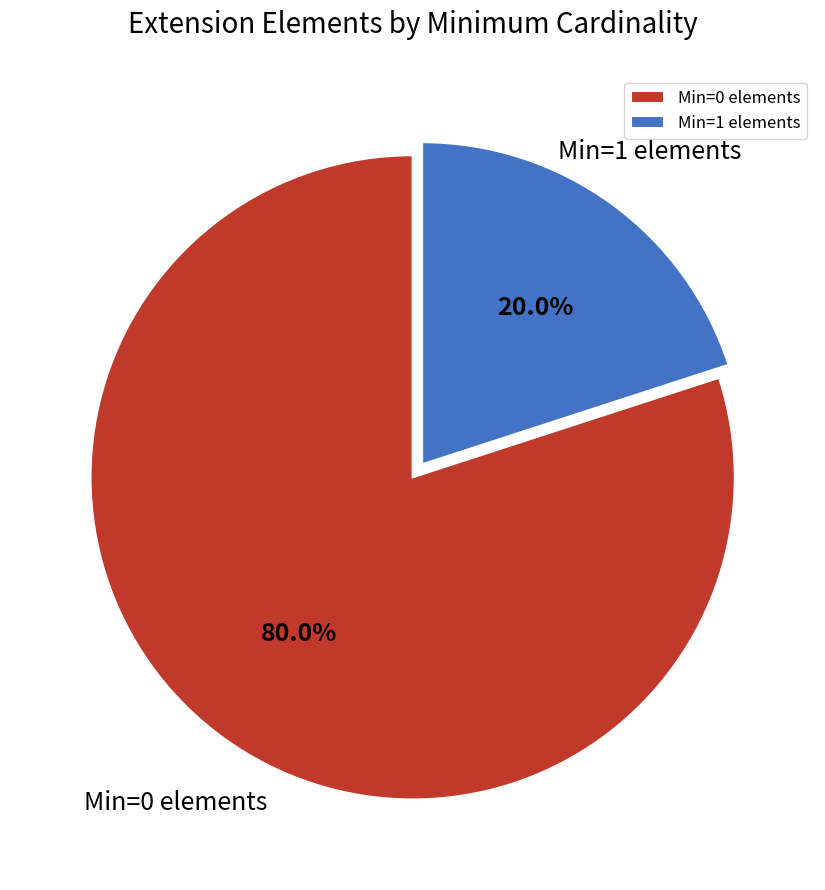

What is the largest slice in the pie chart?

Min=0 elements